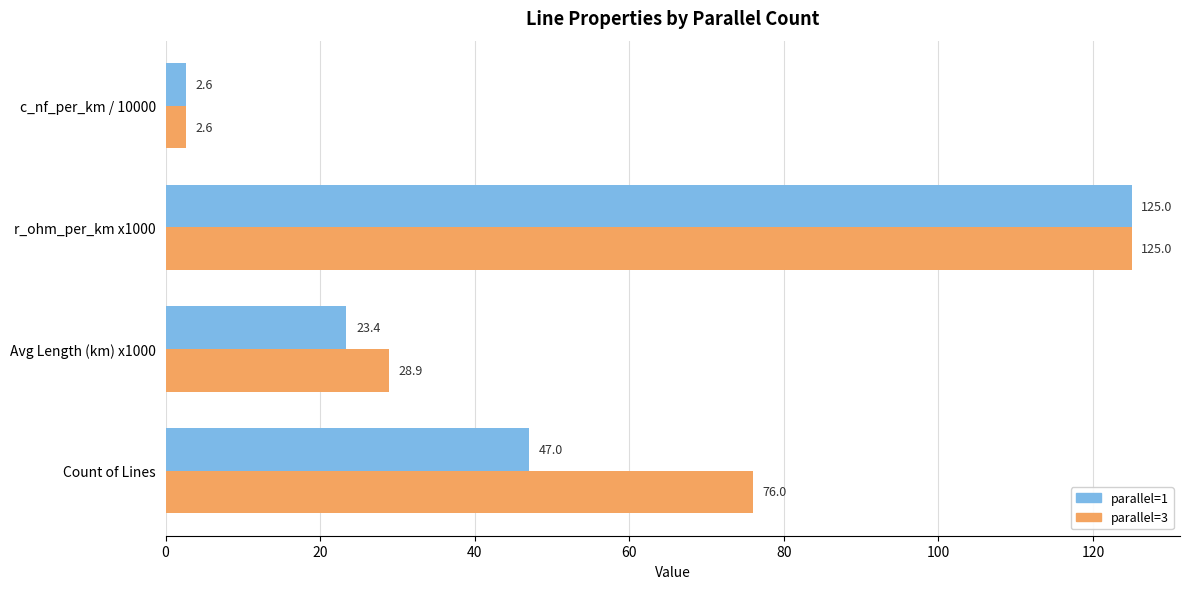

What is the spread (max minus min) of values at Count of Lines?

29.0